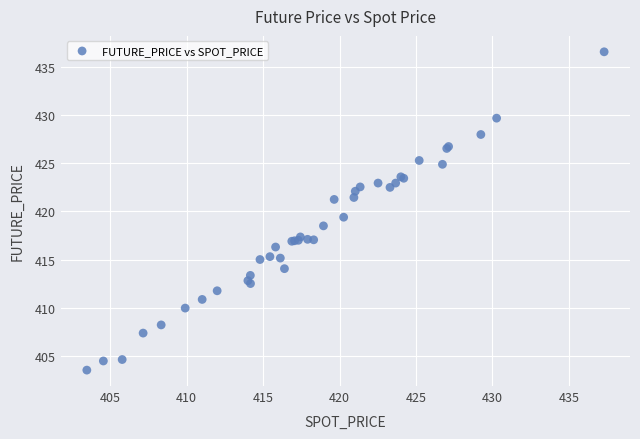

What Y value in the scatter plot is closest to 420?

419.4